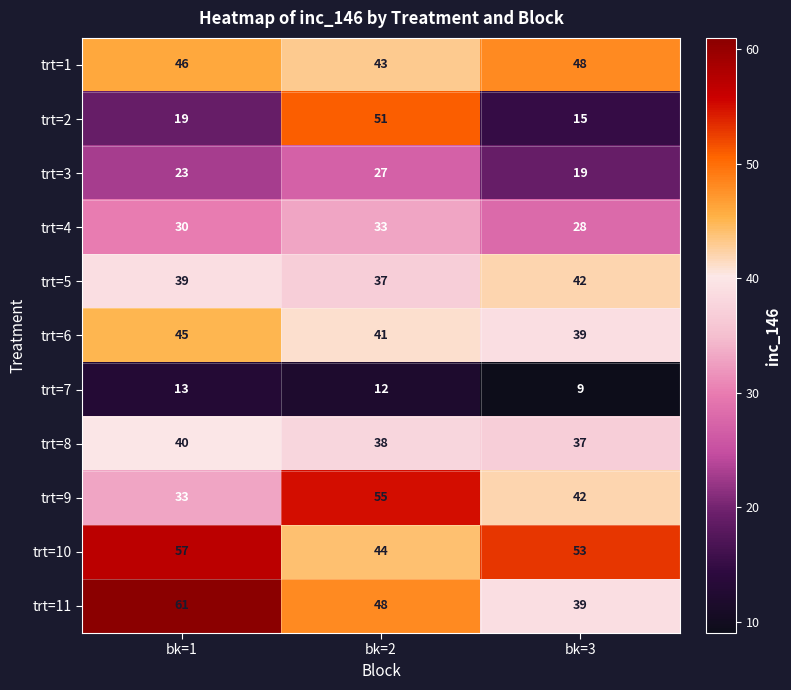

List the series in order of their peak value, highest first.

trt=11, trt=10, trt=9, trt=2, trt=1, trt=6, trt=5, trt=8, trt=4, trt=3, trt=7